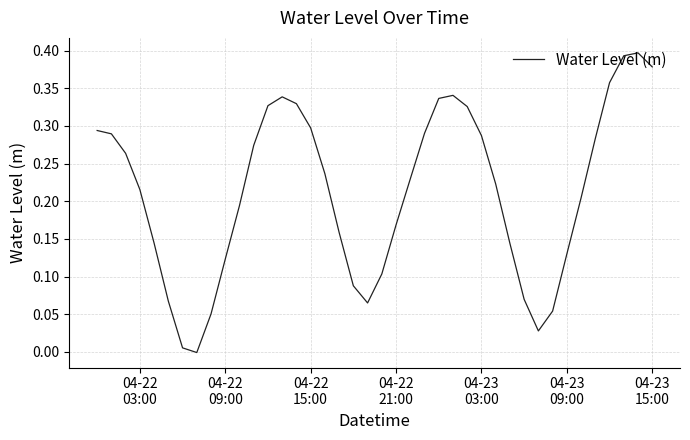

How many lines are shown in the chart?

1